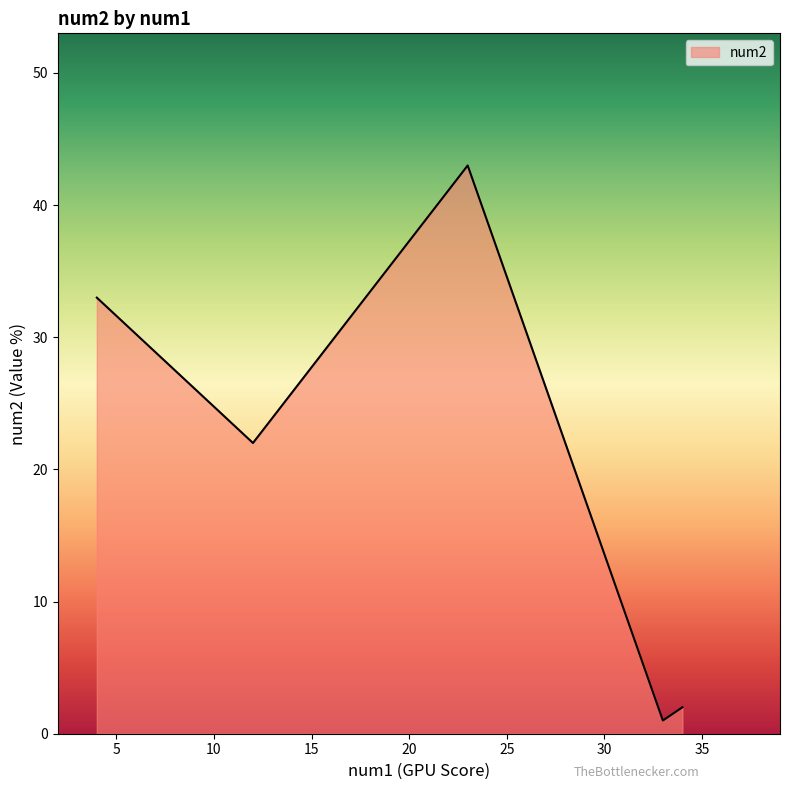

At which label does the data first exceed 22?

4